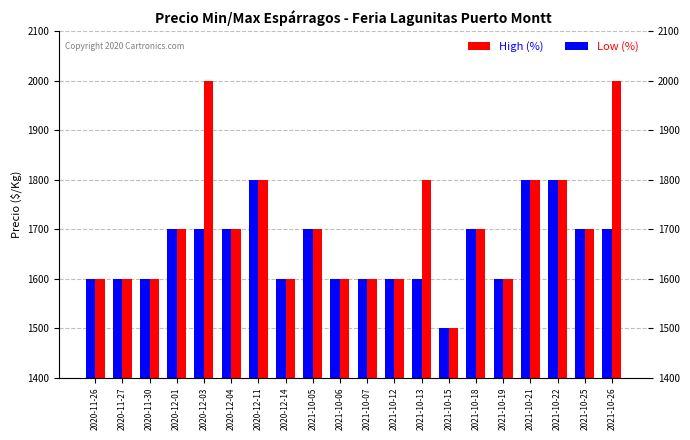

Is the value of Low (%) at 2020-12-04 greater than the value of High (%) at 2020-11-26?

Yes